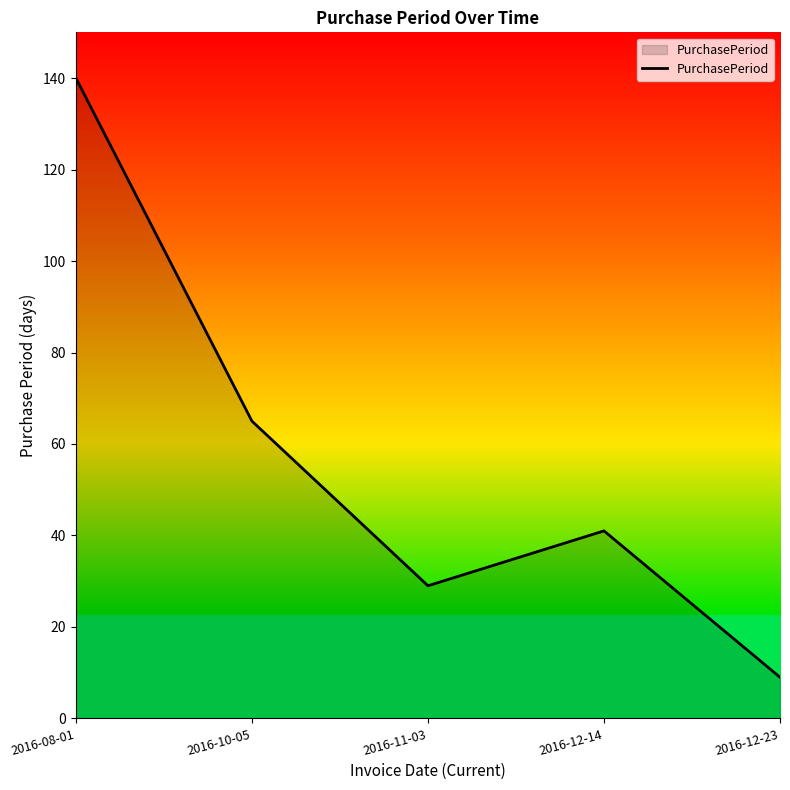

What is the approximate value at 2016-11-03, to the nearest 5?

30